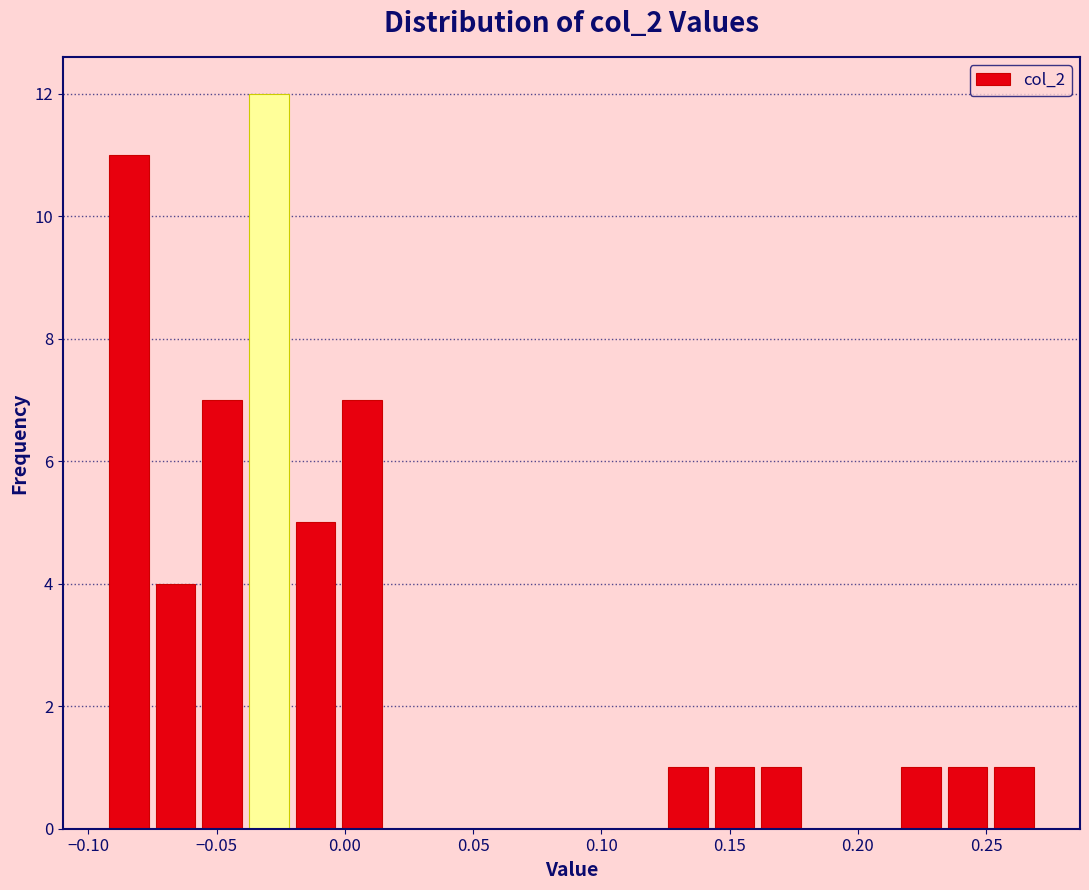

Read against the x-axis, roughly where is the centre of the tallest bar?

-0.030